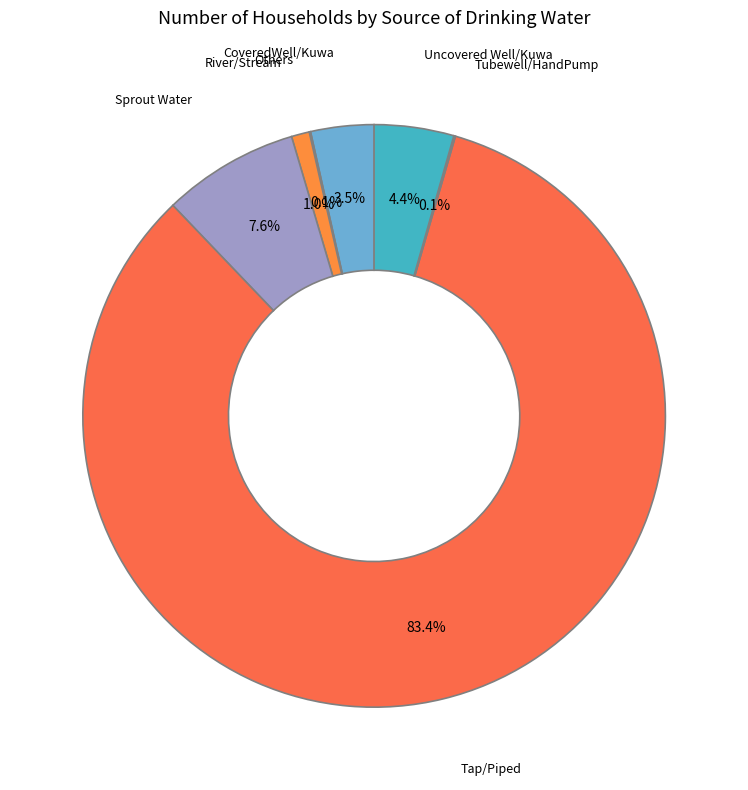

How much of the chart is everything except Sprout Water?

92.4%